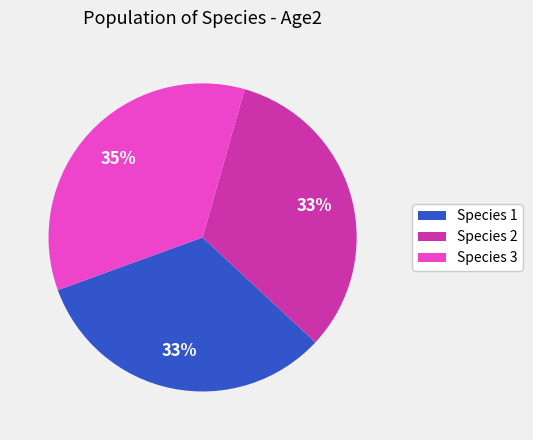

Is it true that Species 1 is 39% of the pie?

False